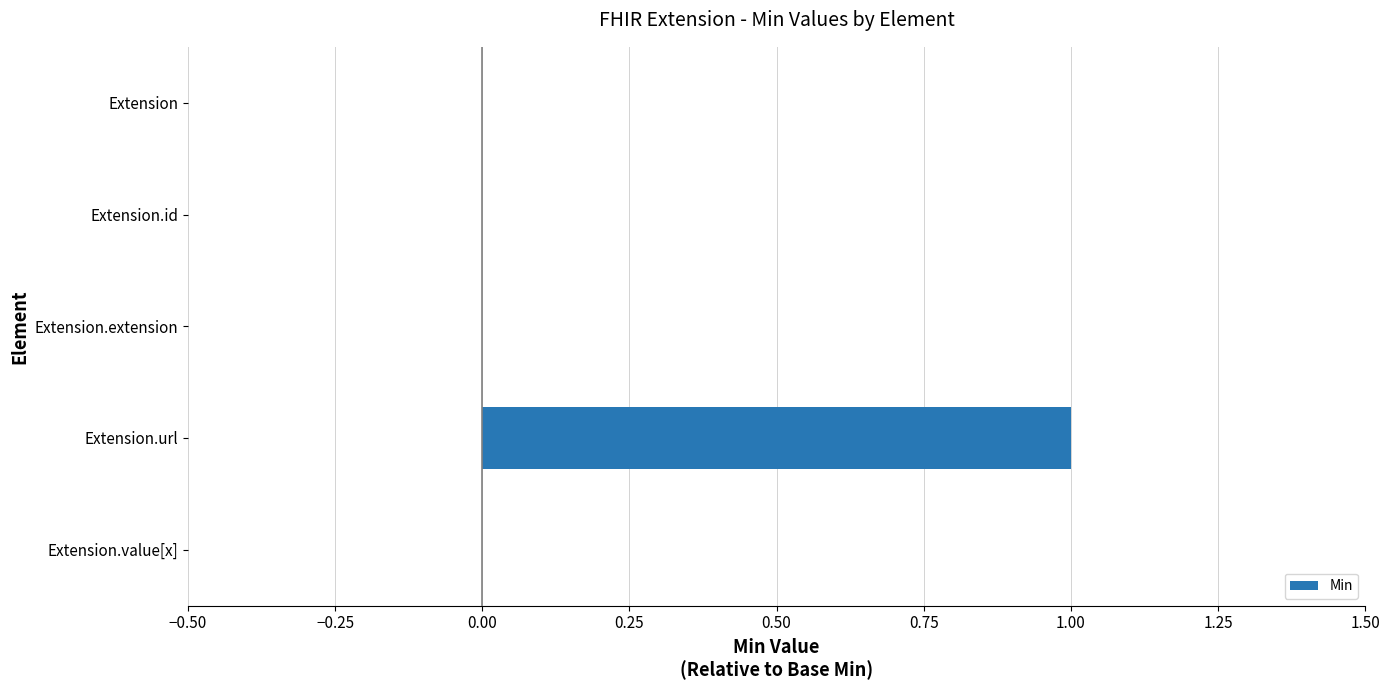

How many series are shown in this chart?

1